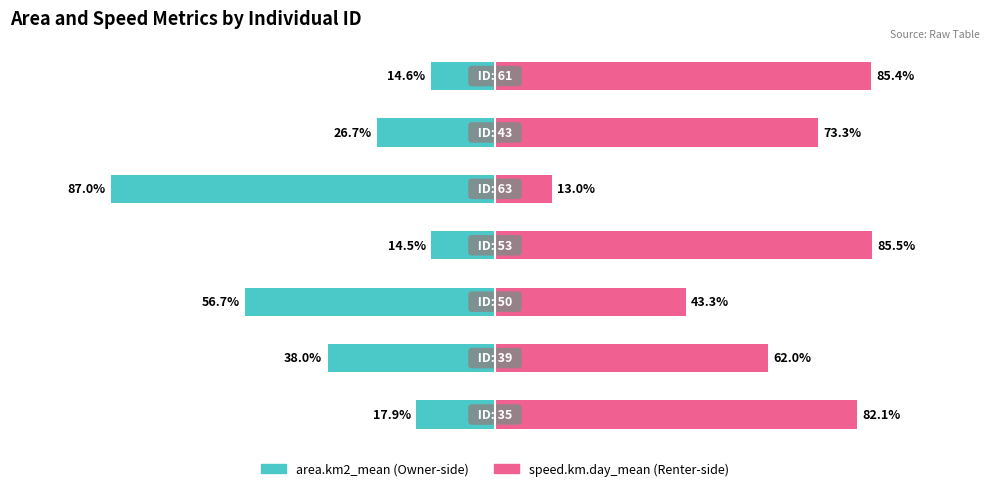

Reading right to left, extract all data points from this chart.

area.km2_mean: -14.6	-26.7	-87.0	-14.5	-56.7	-38.0	-17.9
speed.km.day_mean: 85.4	73.3	13.0	85.5	43.3	62.0	82.1